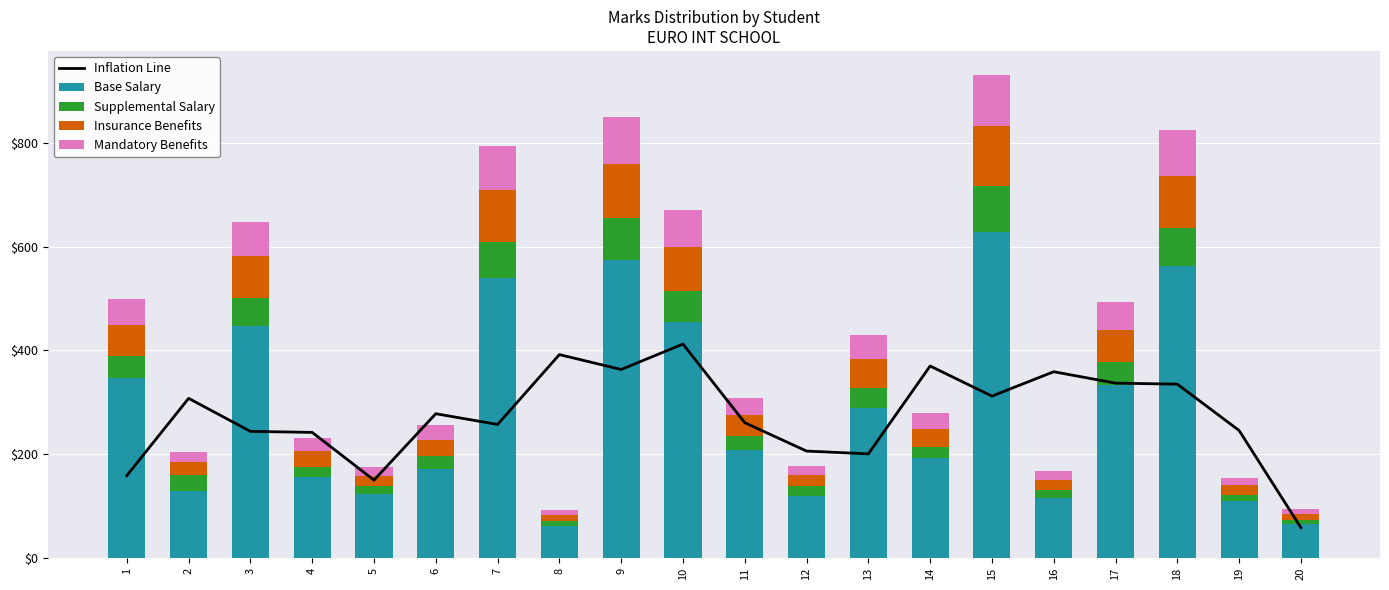

Reading left to right, what are all the values shown in this chart?

Inflation Line: 1=158.7	2=307.7	3=244.0	4=242.0	5=150.0	6=278.0	7=257.3	8=392.0	9=363.3	10=412.3	11=260.7	12=206.0	13=200.7	14=370.0	15=312.0	16=359.0	17=337.0	18=335.0	19=245.7	20=58.3
Base Salary: 1=347.0	2=129.0	3=447.0	4=156.0	5=123.0	6=171.0	7=540.0	8=61.0	9=575.0	10=454.0	11=208.0	12=120.0	13=290.0	14=192.0	15=628.0	16=116.0	17=333.0	18=562.0	19=110.0	20=65.0
Supplemental Salary: 1=42.0	2=30.0	3=55.0	4=20.0	5=15.0	6=25.0	7=70.0	8=10.0	9=80.0	10=60.0	11=28.0	12=18.0	13=38.0	14=22.0	15=90.0	16=14.0	17=45.0	18=75.0	19=12.0	20=8.0
Insurance Benefits: 1=60.0	2=25.0	3=80.0	4=30.0	5=20.0	6=32.0	7=100.0	8=12.0	9=105.0	10=85.0	11=40.0	12=22.0	13=55.0	14=35.0	15=115.0	16=20.0	17=62.0	18=100.0	19=18.0	20=12.0
Mandatory Benefits: 1=50.0	2=20.0	3=65.0	4=25.0	5=18.0	6=28.0	7=85.0	8=10.0	9=90.0	10=72.0	11=33.0	12=18.0	13=47.0	14=30.0	15=98.0	16=17.0	17=53.0	18=88.0	19=15.0	20=10.0